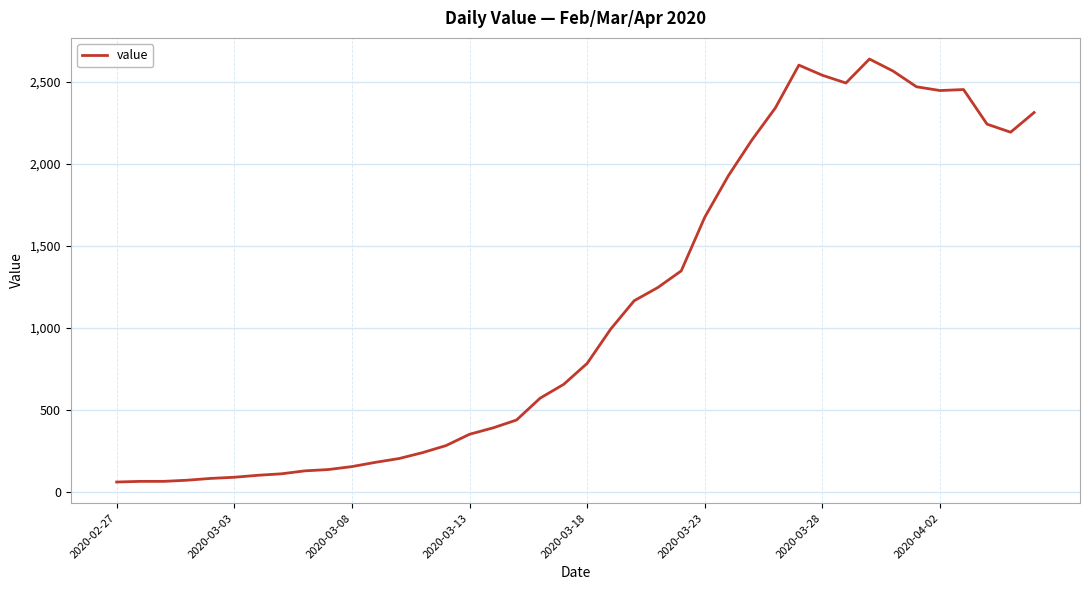

What is the difference between the maximum and minimum values?

2578